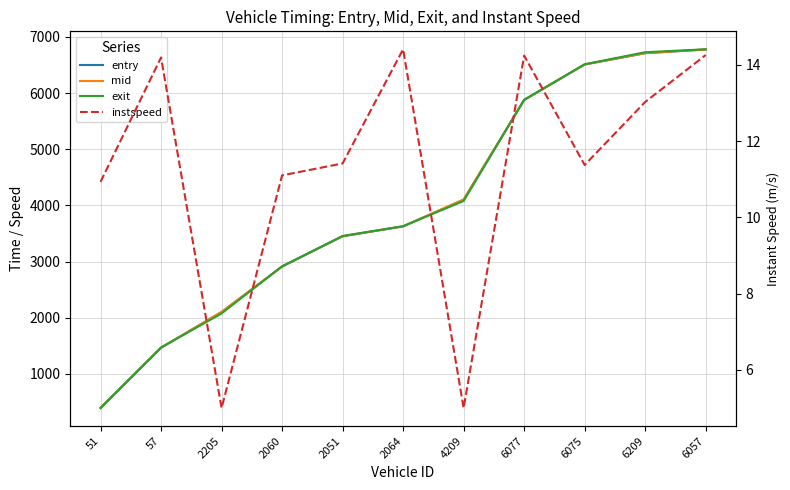

What is the label of the 2nd point from the left?

57